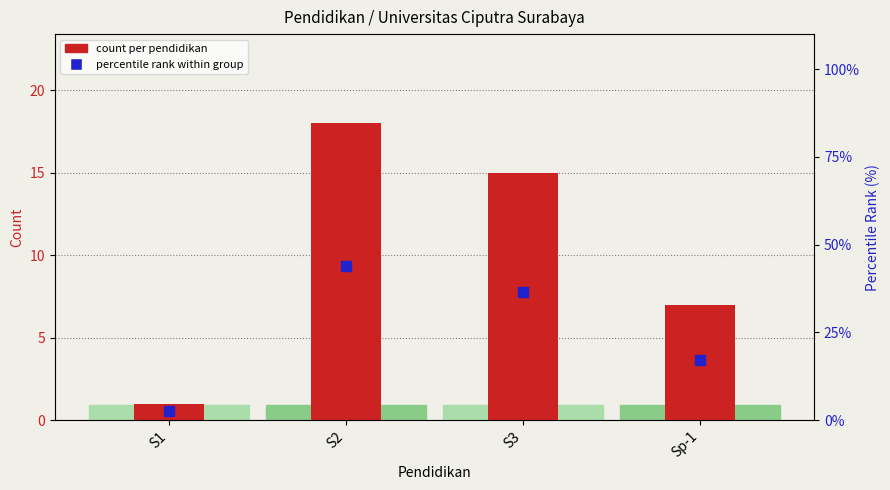

How many categories are shown in the chart?

4